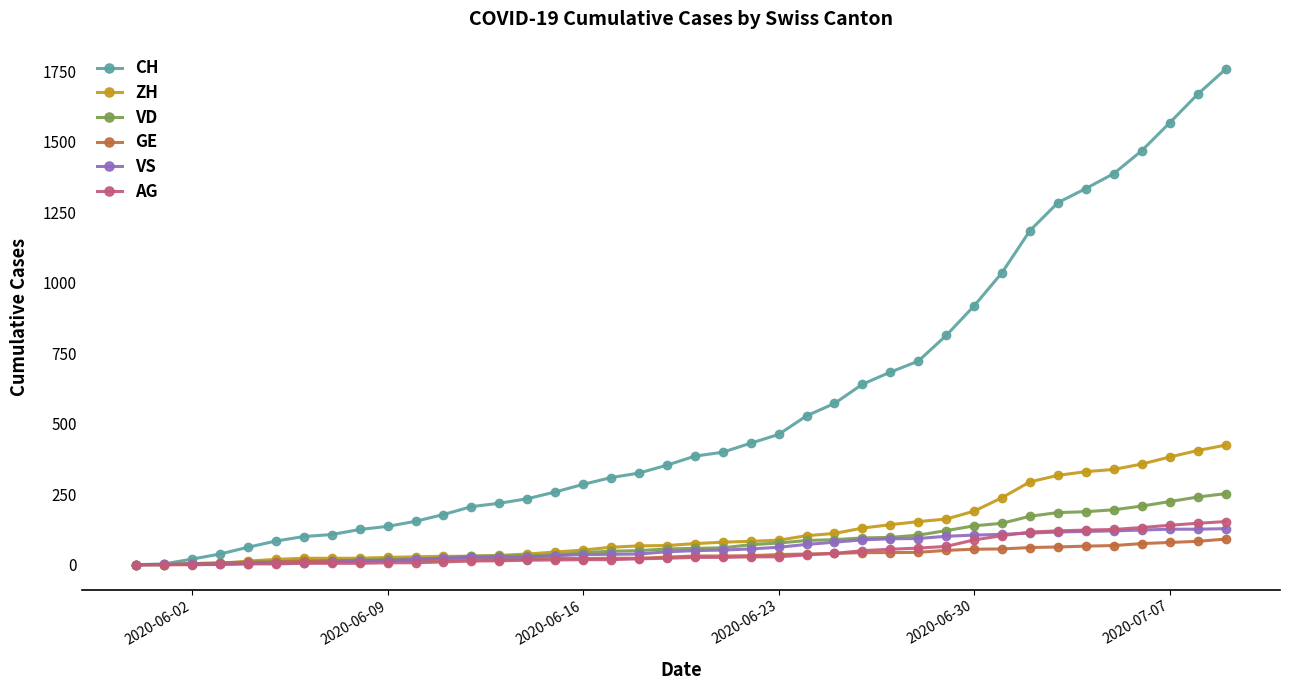

What is the difference between the maximum and minimum values in the CH series?

1757